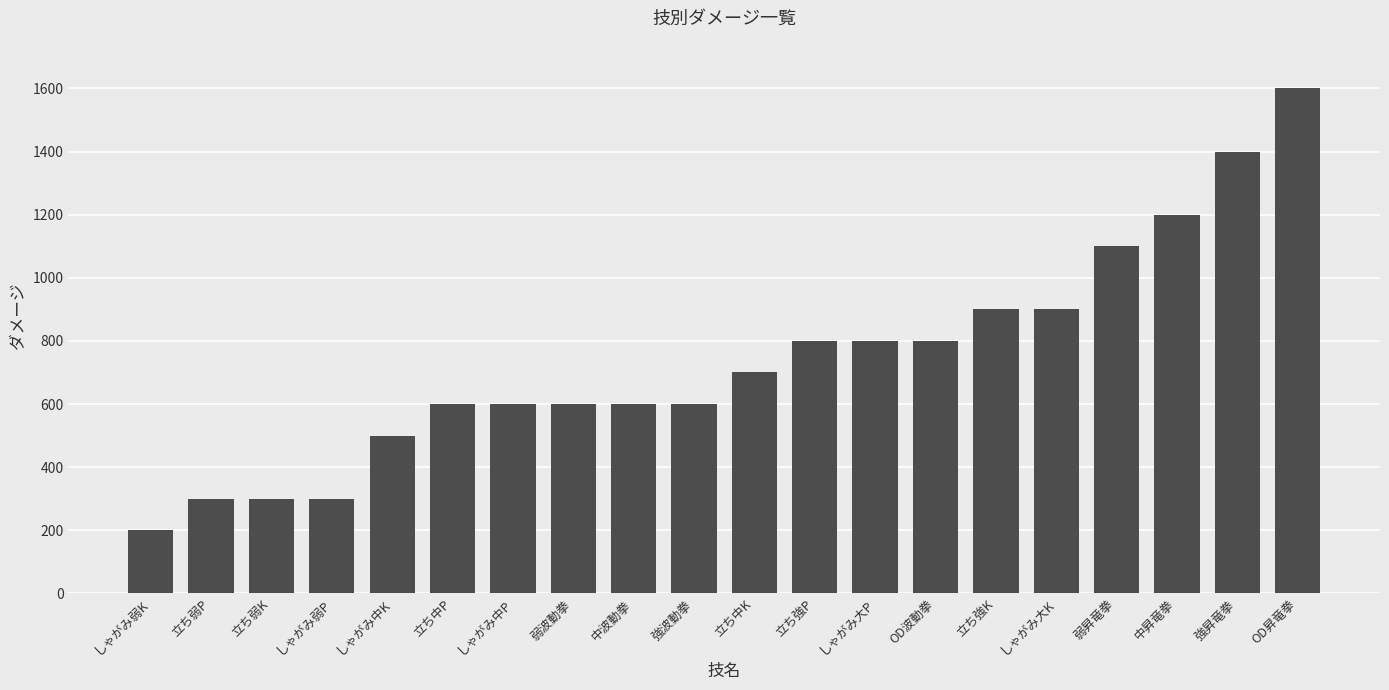

What is the greatest value displayed?

1600